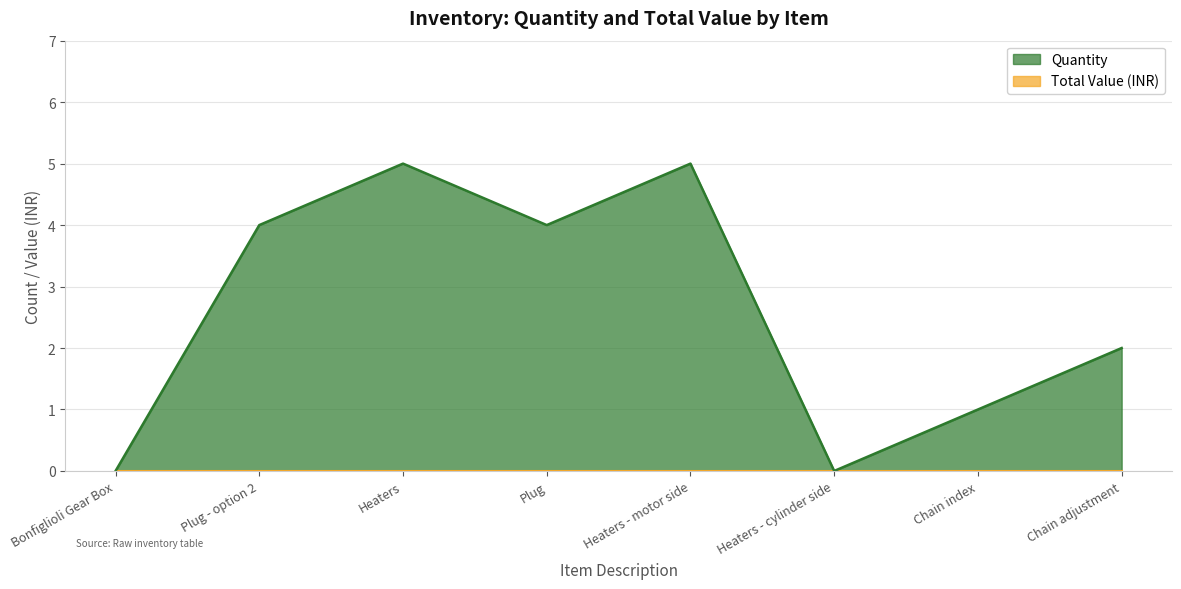

True or false: the data has more than 1 interior local peaks.

True